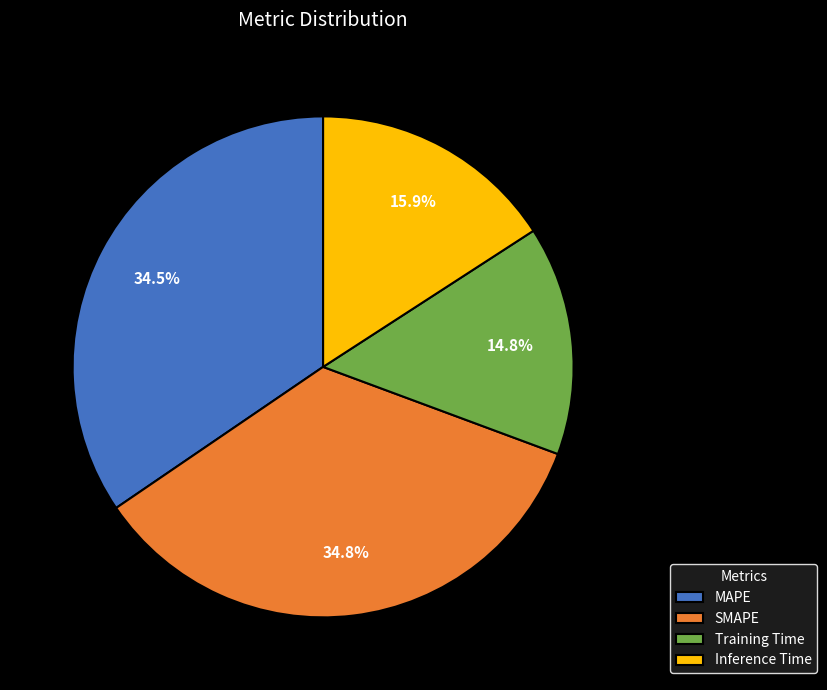

Does any single category account for the majority?

No